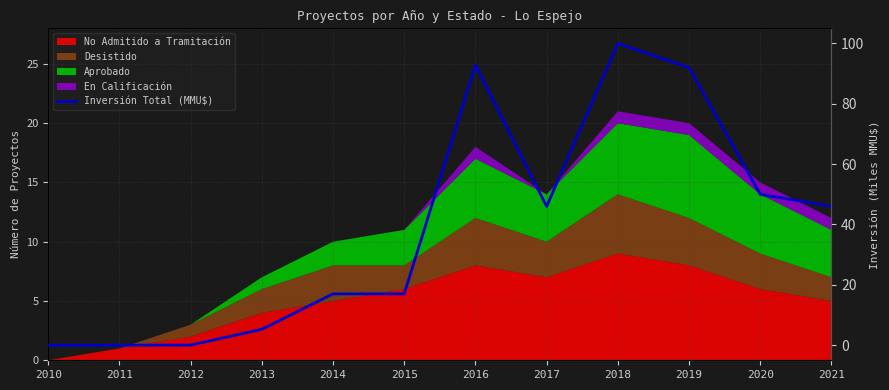

Reading right to left, list all the values displayed in this chart.

2021=46.0	2020=50.0	2019=92.0	2018=100.0	2017=46.0	2016=92.8	2015=17.0	2014=17.0	2013=5.2	2012=0.0	2011=0.0	2010=0.0